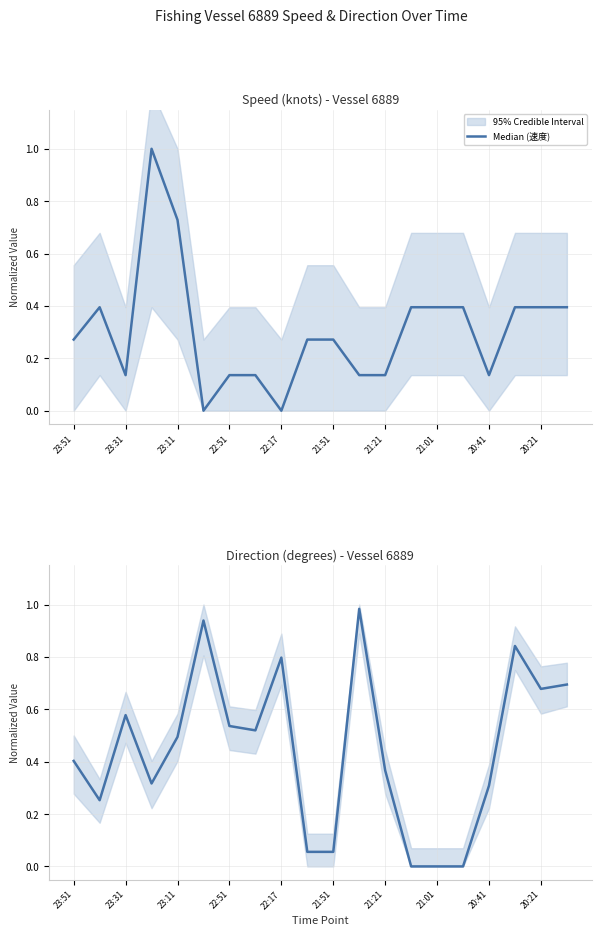

How many Median (速度) values are between 0 and 1?

20